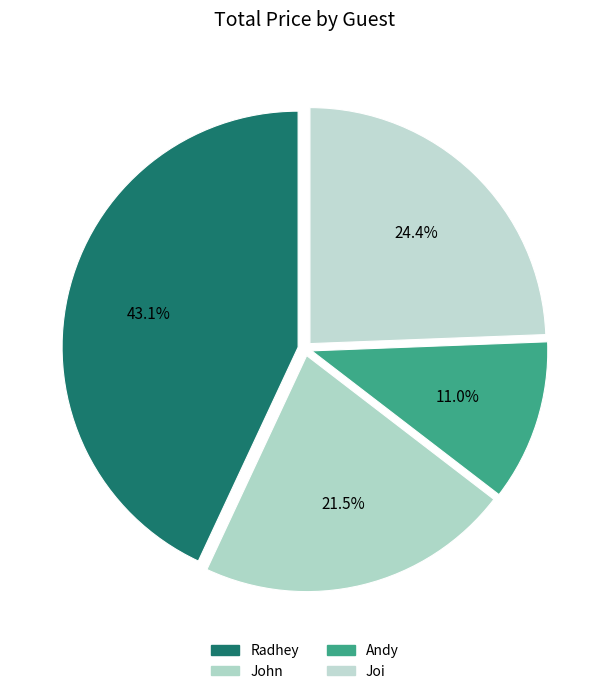

What percentage is the Andy slice, to the nearest percent?

11%